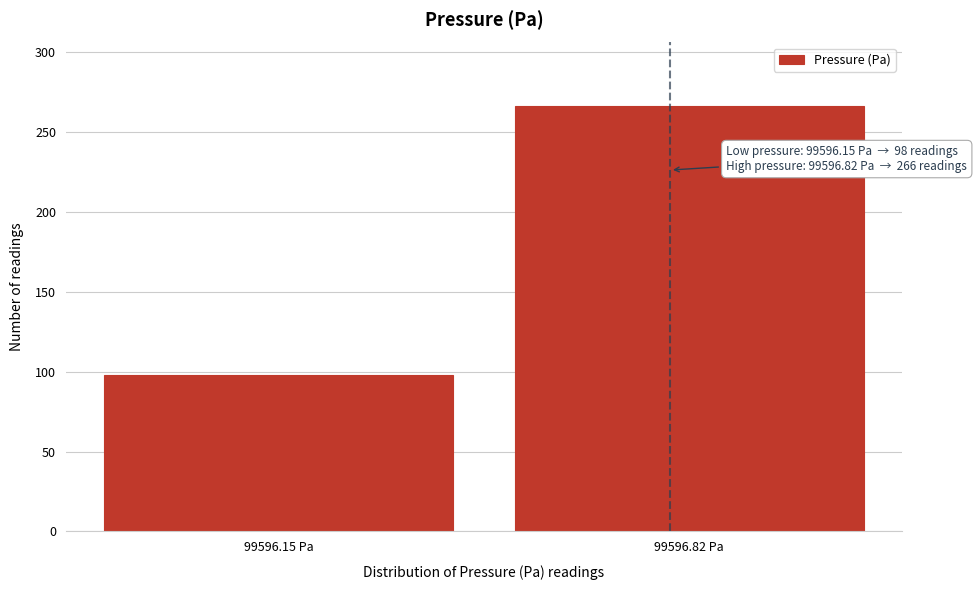

Reading right to left, transcribe all the data shown in this chart.

99596.82 Pa=266	99596.15 Pa=98